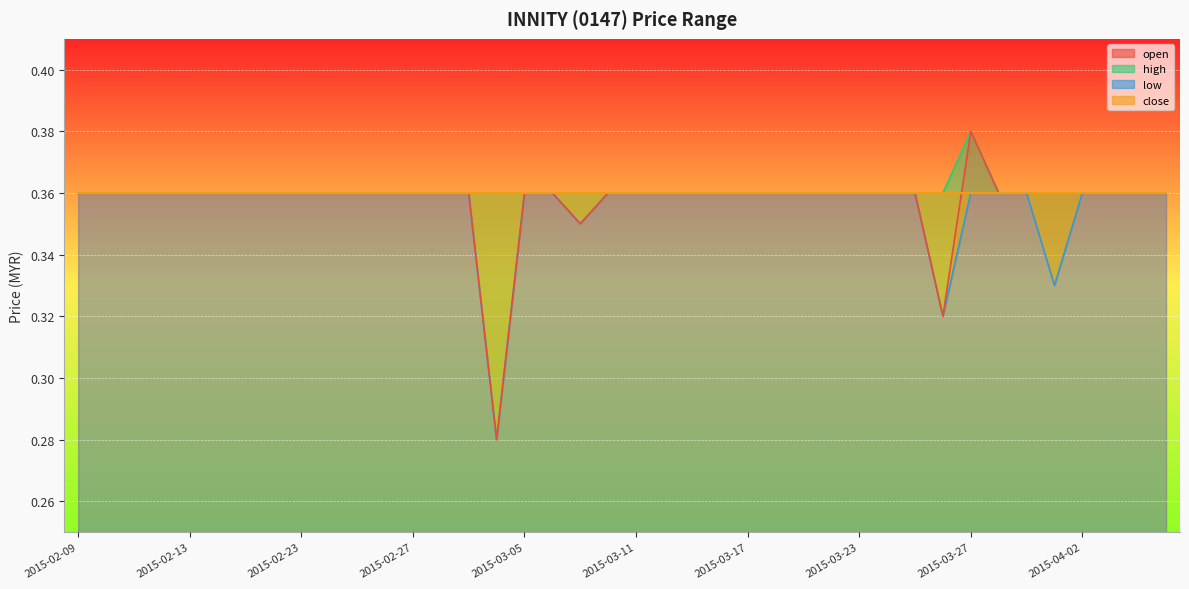

True or false: high has more than 2 interior local peaks.

False